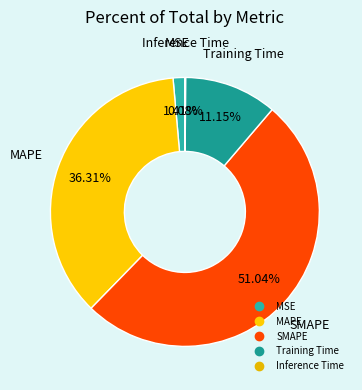

Which slice is the largest?

SMAPE